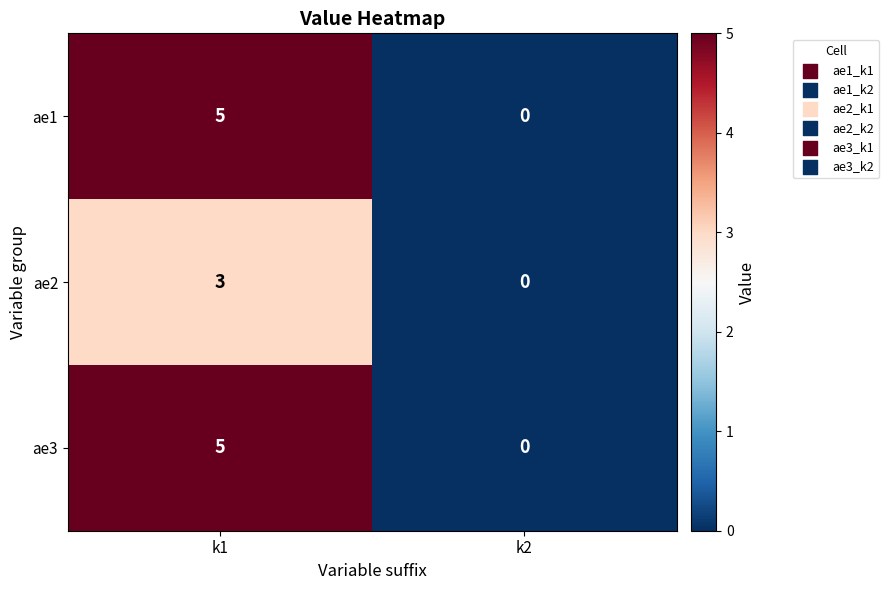

At how many categories does at least one series exceed 3?

1